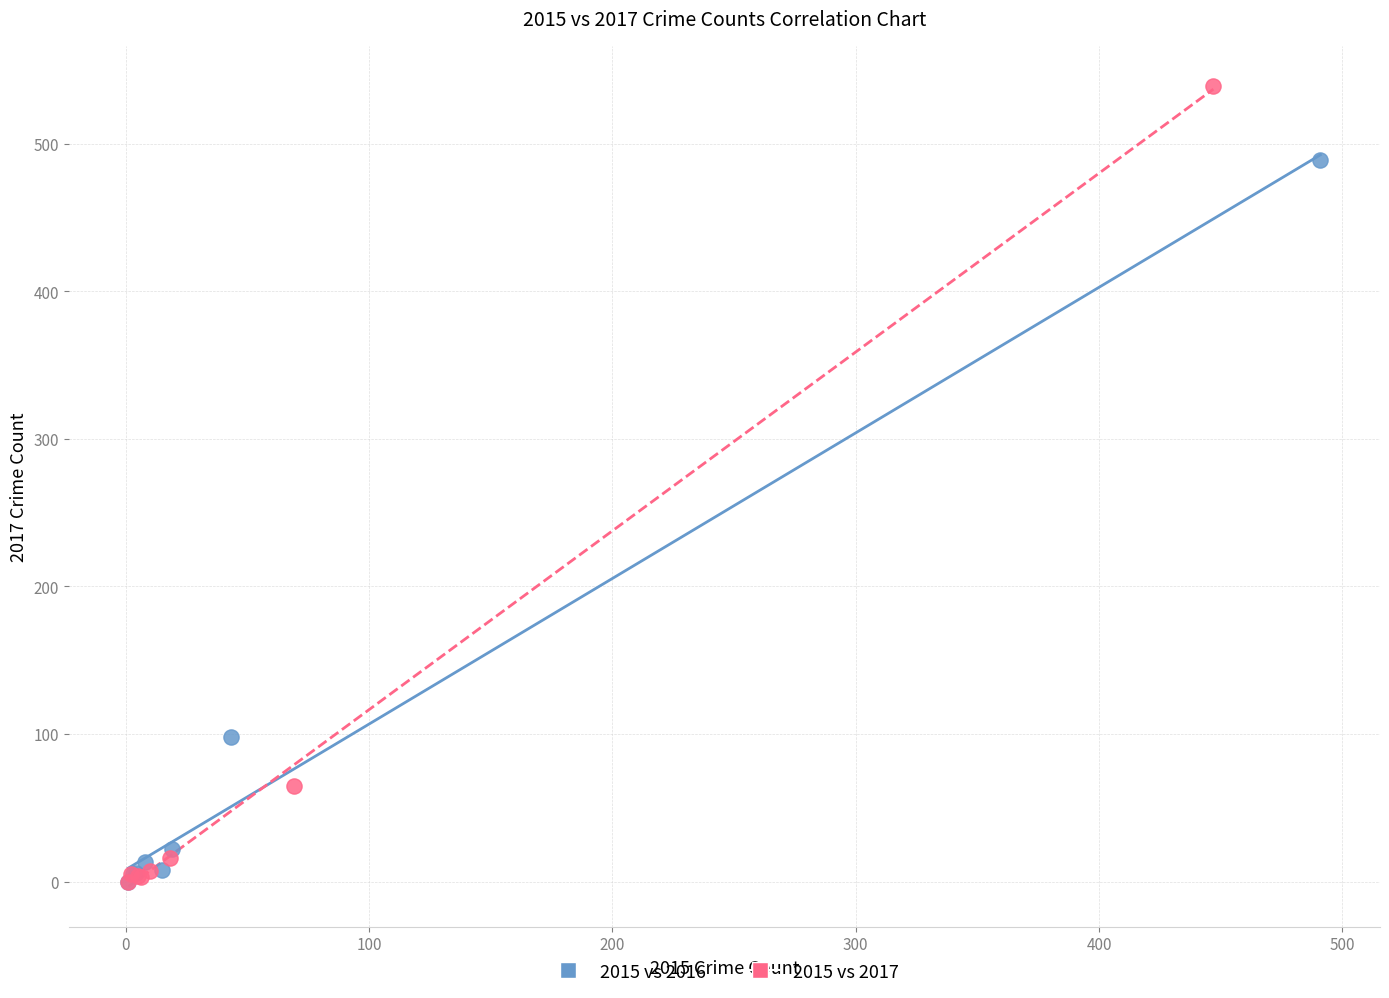

Which series has the largest Y range (max minus min)?

2015 vs 2017